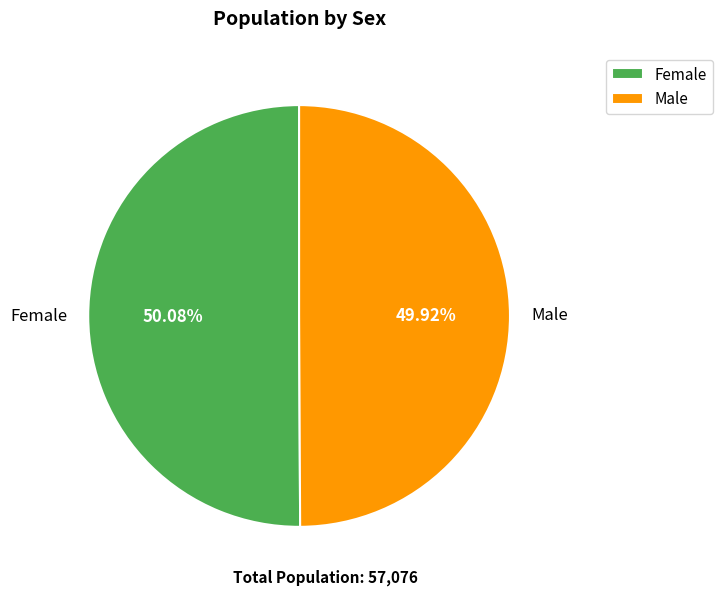

What is the ratio of the value at Male to the value at Female?

1.0